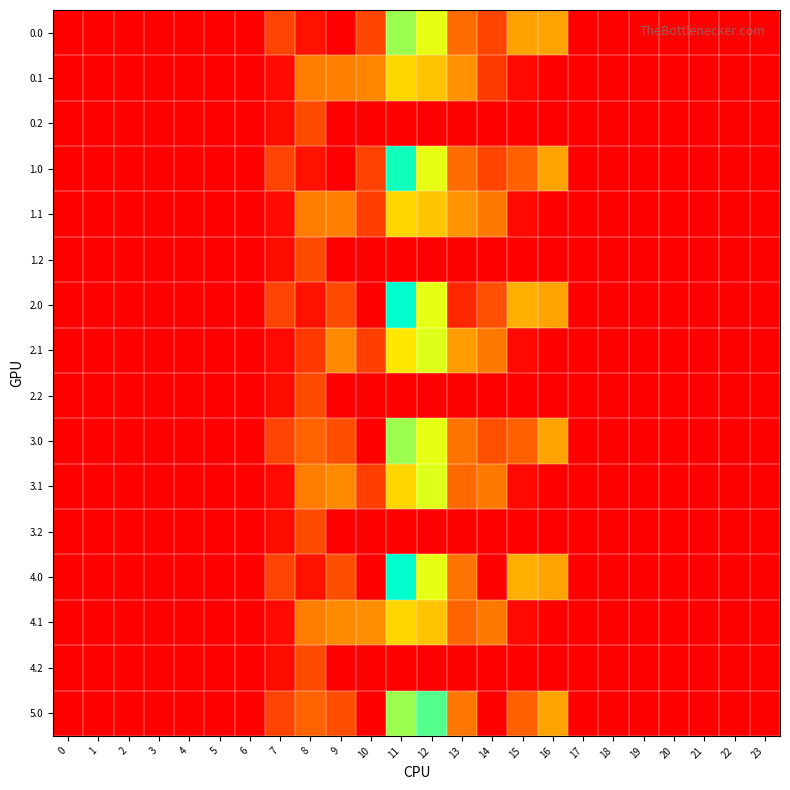

Reading right to left, extract all data points from this chart.

0.0: 23=0.0	22=0.0	21=0.0	20=0.0	19=0.0	18=0.0	17=0.0	16=294.5	15=291.8	14=124.3	13=194.2	12=477.2	11=544.3	10=124.0	9=0.0	8=35.0	7=120.6	6=0.0	5=0.0	4=0.0	3=0.0	2=0.0	1=0.0	0=0.0
0.1: 23=0.0	22=0.0	21=0.0	20=0.0	19=0.0	18=0.0	17=0.0	16=0.0	15=17.3	14=105.5	13=260.2	12=350.8	11=384.7	10=238.0	9=228.8	8=226.3	7=17.7	6=0.0	5=0.0	4=0.0	3=0.0	2=0.0	1=0.0	0=0.0
0.2: 23=0.0	22=0.0	21=0.0	20=0.0	19=0.0	18=0.0	17=0.0	16=0.0	15=0.0	14=0.0	13=0.0	12=0.0	11=0.0	10=0.0	9=0.0	8=134.2	7=22.3	6=0.0	5=0.0	4=0.0	3=0.0	2=0.0	1=0.0	0=0.0
1.0: 23=0.0	22=0.0	21=0.0	20=0.0	19=0.0	18=0.0	17=0.0	16=294.5	15=172.8	14=124.3	13=194.2	12=477.2	11=668.3	10=119.0	9=0.0	8=35.0	7=120.6	6=0.0	5=0.0	4=0.0	3=0.0	2=0.0	1=0.0	0=0.0
1.1: 23=0.0	22=0.0	21=0.0	20=0.0	19=0.0	18=0.0	17=0.0	16=0.0	15=17.3	14=219.2	13=265.2	12=356.1	11=384.7	10=114.0	9=228.8	8=226.3	7=17.7	6=0.0	5=0.0	4=0.0	3=0.0	2=0.0	1=0.0	0=0.0
1.2: 23=0.0	22=0.0	21=0.0	20=0.0	19=0.0	18=0.0	17=0.0	16=0.0	15=0.0	14=0.0	13=0.0	12=0.0	11=0.0	10=0.0	9=0.0	8=134.2	7=22.3	6=0.0	5=0.0	4=0.0	3=0.0	2=0.0	1=0.0	0=0.0
2.0: 23=0.0	22=0.0	21=0.0	20=0.0	19=0.0	18=0.0	17=0.0	16=294.5	15=314.8	14=142.3	13=70.2	12=477.2	11=686.3	10=0.0	9=136.3	8=35.0	7=120.6	6=0.0	5=0.0	4=0.0	3=0.0	2=0.0	1=0.0	0=0.0
2.1: 23=0.0	22=0.0	21=0.0	20=0.0	19=0.0	18=0.0	17=0.0	16=0.0	15=17.3	14=219.2	13=283.2	12=485.4	11=414.7	10=114.0	9=246.8	8=102.3	7=17.7	6=0.0	5=0.0	4=0.0	3=0.0	2=0.0	1=0.0	0=0.0
2.2: 23=0.0	22=0.0	21=0.0	20=0.0	19=0.0	18=0.0	17=0.0	16=0.0	15=0.0	14=0.0	13=0.0	12=0.0	11=0.0	10=0.0	9=0.0	8=134.2	7=22.3	6=0.0	5=0.0	4=0.0	3=0.0	2=0.0	1=0.0	0=0.0
3.0: 23=0.0	22=0.0	21=0.0	20=0.0	19=0.0	18=0.0	17=0.0	16=294.5	15=172.8	14=142.3	13=206.5	12=477.2	11=544.3	10=0.0	9=142.0	8=177.0	7=120.6	6=0.0	5=0.0	4=0.0	3=0.0	2=0.0	1=0.0	0=0.0
3.1: 23=0.0	22=0.0	21=0.0	20=0.0	19=0.0	18=0.0	17=0.0	16=0.0	15=17.3	14=219.2	13=188.0	12=485.4	11=384.7	10=114.0	9=246.8	8=227.5	7=17.7	6=0.0	5=0.0	4=0.0	3=0.0	2=0.0	1=0.0	0=0.0
3.2: 23=0.0	22=0.0	21=0.0	20=0.0	19=0.0	18=0.0	17=0.0	16=0.0	15=0.0	14=0.0	13=0.0	12=0.0	11=0.0	10=0.0	9=0.0	8=134.2	7=22.3	6=0.0	5=0.0	4=0.0	3=0.0	2=0.0	1=0.0	0=0.0
4.0: 23=0.0	22=0.0	21=0.0	20=0.0	19=0.0	18=0.0	17=0.0	16=294.5	15=314.8	14=0.3	13=206.5	12=477.2	11=686.3	10=0.0	9=142.0	8=35.0	7=120.6	6=0.0	5=0.0	4=0.0	3=0.0	2=0.0	1=0.0	0=0.0
4.1: 23=0.0	22=0.0	21=0.0	20=0.0	19=0.0	18=0.0	17=0.0	16=0.0	15=17.3	14=219.2	13=180.6	12=350.8	11=384.7	10=256.0	9=246.8	8=227.5	7=17.7	6=0.0	5=0.0	4=0.0	3=0.0	2=0.0	1=0.0	0=0.0
4.2: 23=0.0	22=0.0	21=0.0	20=0.0	19=0.0	18=0.0	17=0.0	16=0.0	15=0.0	14=0.0	13=0.0	12=0.0	11=0.0	10=0.0	9=0.0	8=134.2	7=22.3	6=0.0	5=0.0	4=0.0	3=0.0	2=0.0	1=0.0	0=0.0
5.0: 23=0.0	22=0.0	21=0.0	20=0.0	19=0.0	18=0.0	17=0.0	16=294.5	15=172.8	14=0.3	13=212.2	12=613.5	11=544.3	10=0.0	9=142.0	8=177.0	7=120.6	6=0.0	5=0.0	4=0.0	3=0.0	2=0.0	1=0.0	0=0.0